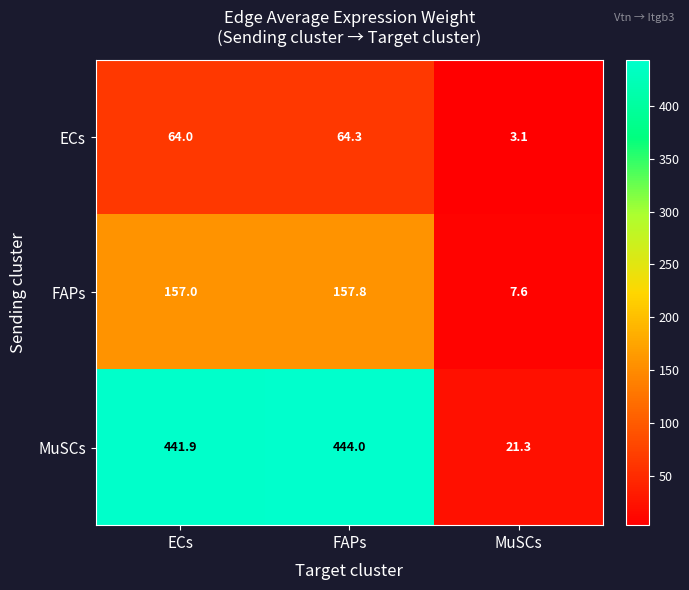

True or false: ECs has a value of 42.1 at ECs.

False